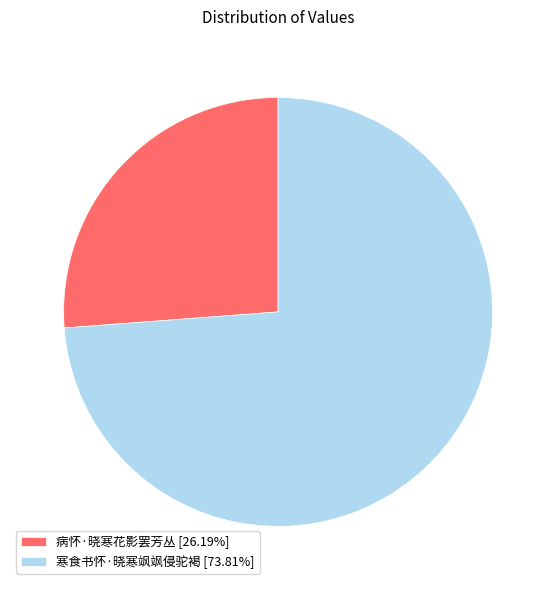

Combined, do 寒食书怀·晓寒飒飒侵驼褐 and 病怀·晓寒花影罢芳丛 account for over 50%?

Yes